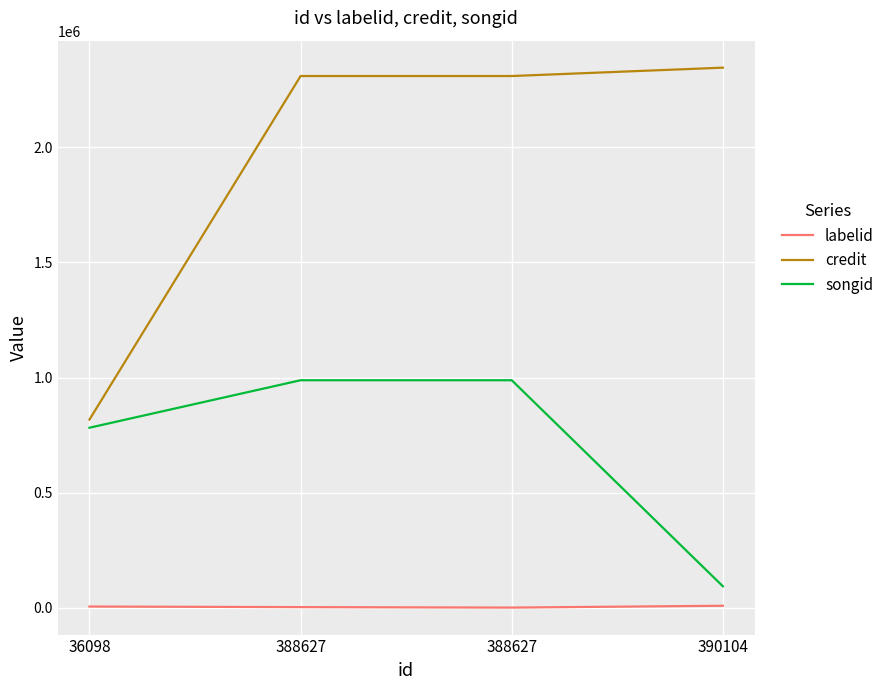

List the series in order of their overall mean, highest first.

credit, songid, labelid